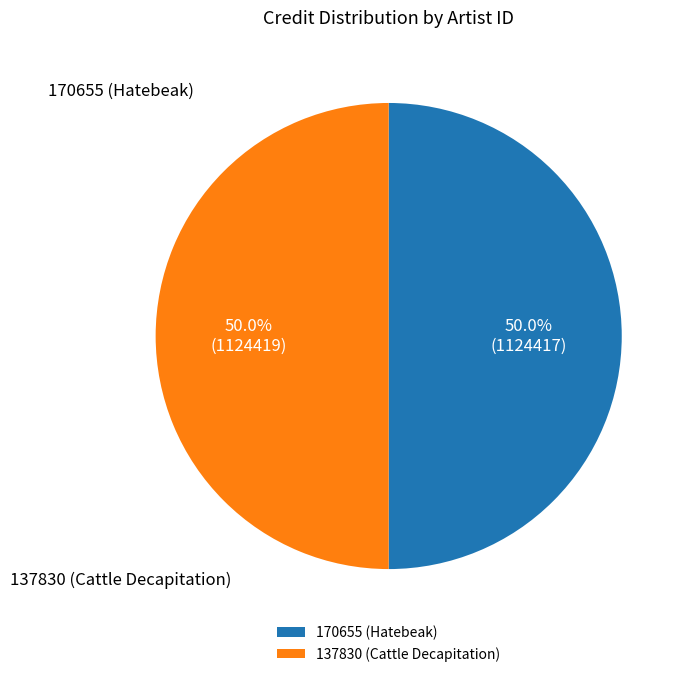

Count the number of slices in the pie.

2